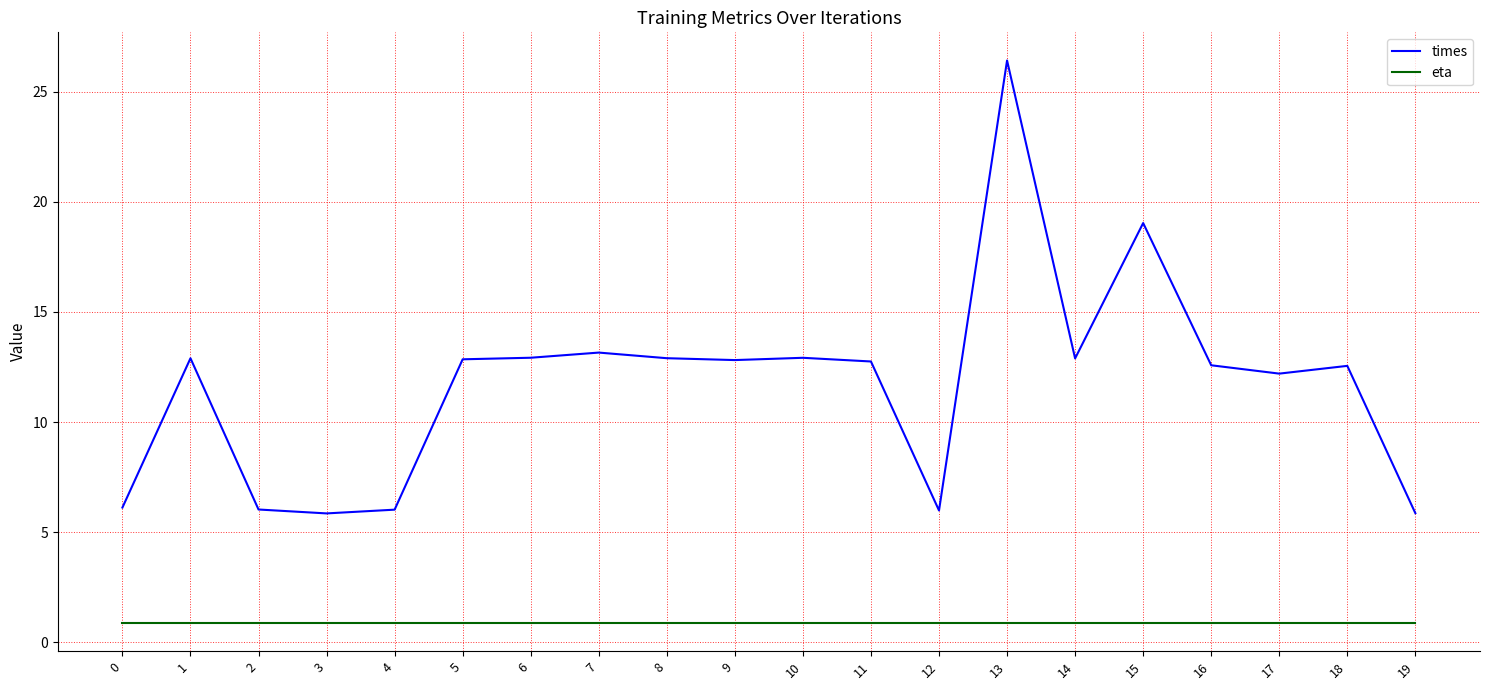

At 1, list the series in order from smallest to largest.

eta, times